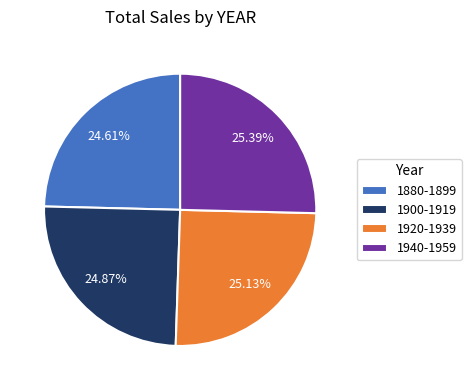

To the nearest percent, what is the difference between the largest and smallest slice percentages?

1%